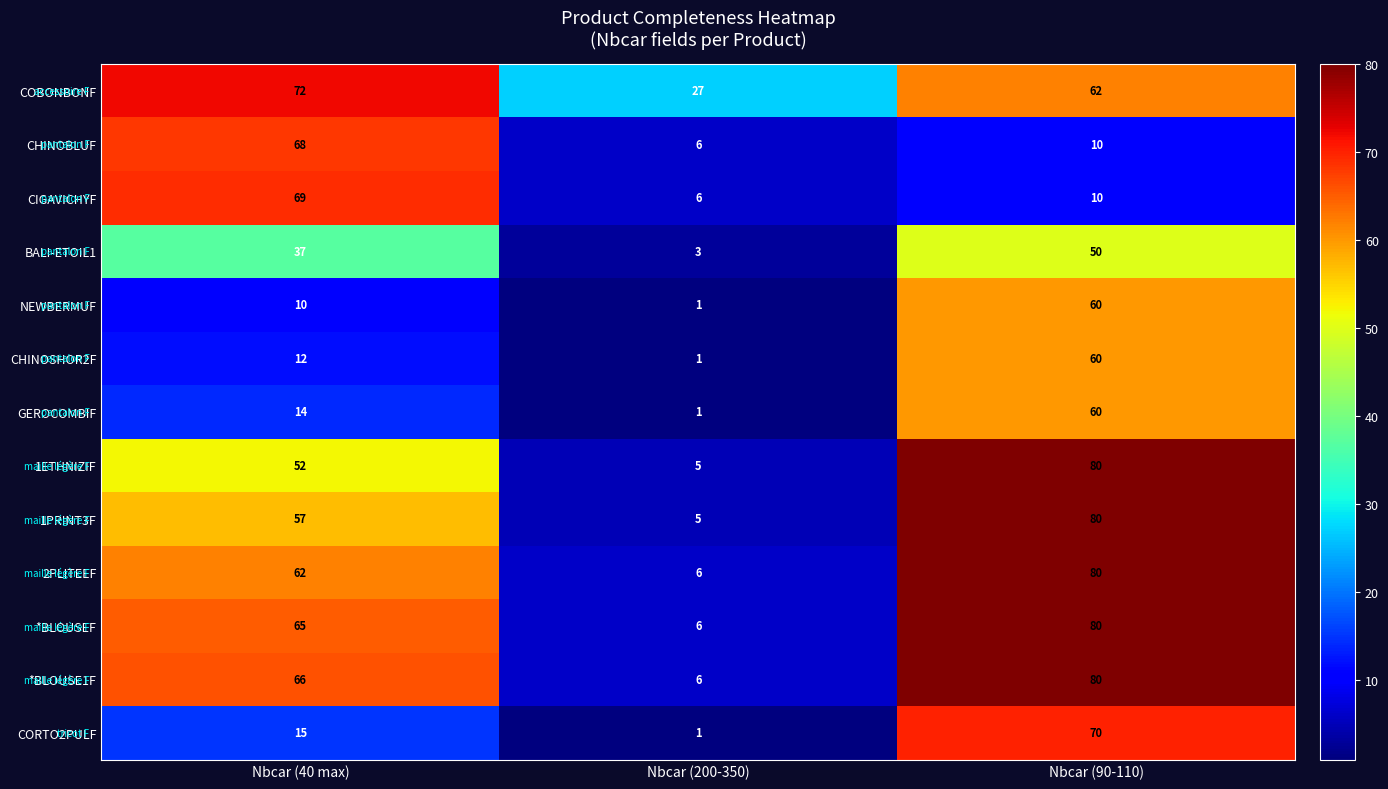

Rank the series at Nbcar (40 max) from highest to lowest value.

COBONBONF, CIGAVICHYF, CHINOBLUF, *BLOUSE1F, *BLOUSEF, 2PLITEEF, 1PRINT3F, 1ETHNIZIF, BALI-ETOIL1, CORTO2PULF, GEROCOMBIF, CHINOSHOR2F, NEWBERMUF